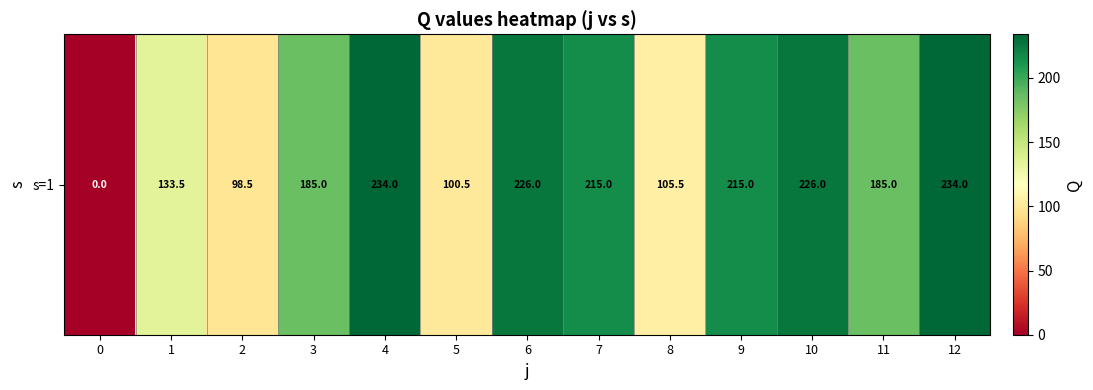

Is it true that the value at 10 is 226.0?

True